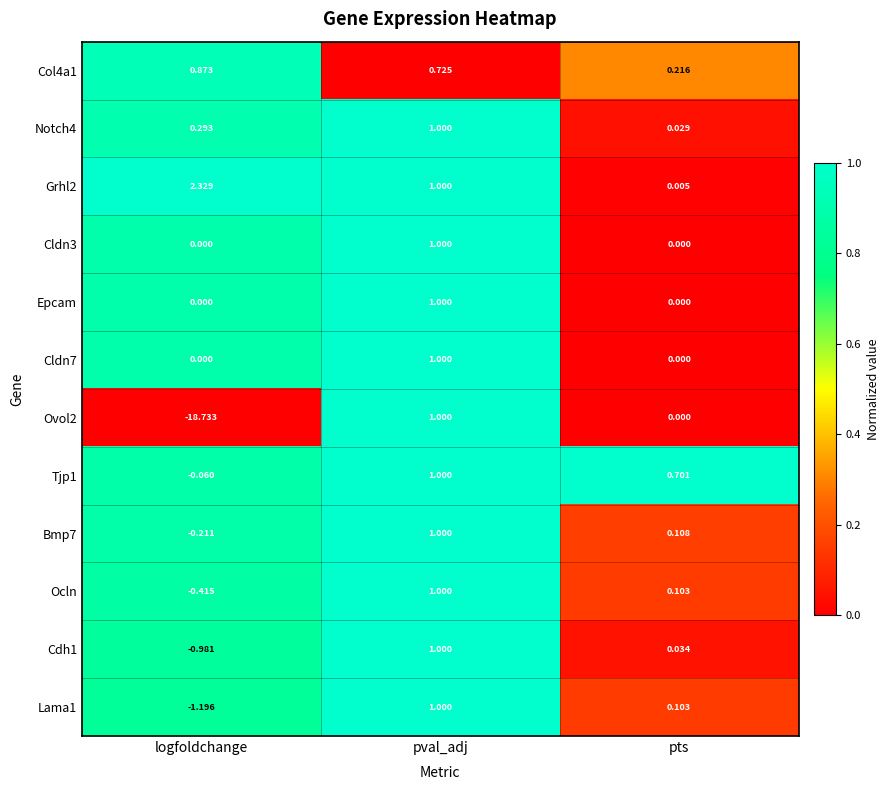

Which series has the largest total across all categories?

Grhl2